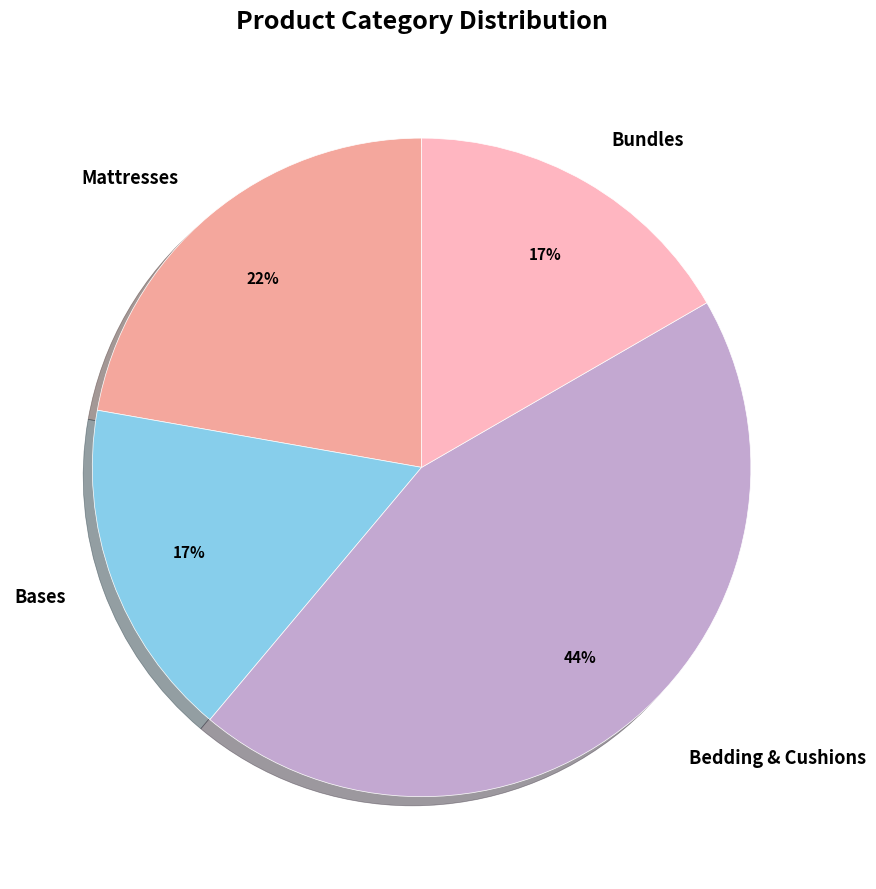

To the nearest percent, what is the average slice percentage?

25%